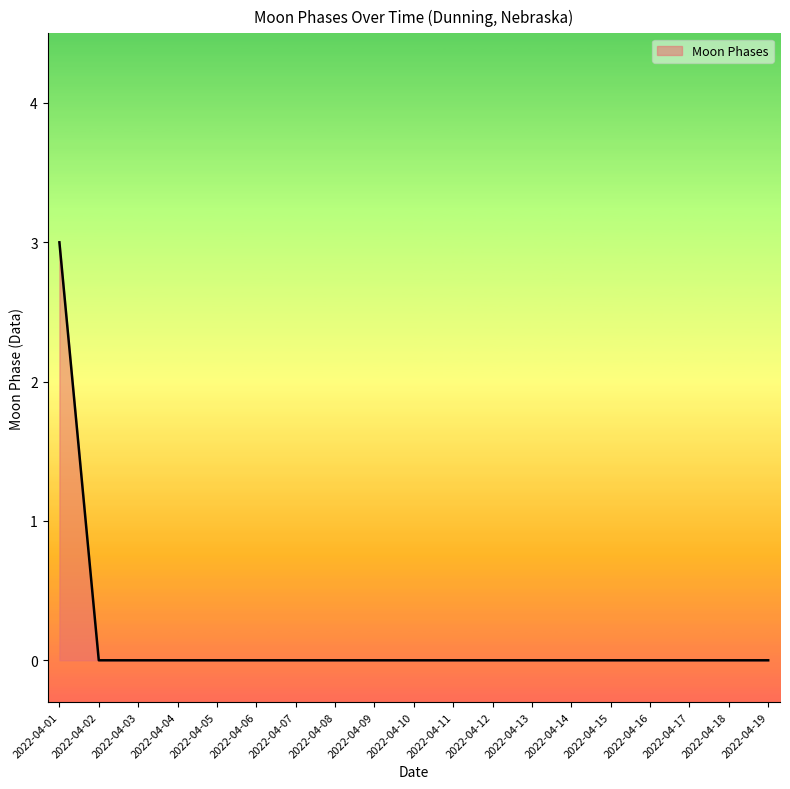

Reading left to right, transcribe all the data shown in this chart.

3	0	0	0	0	0	0	0	0	0	0	0	0	0	0	0	0	0	0